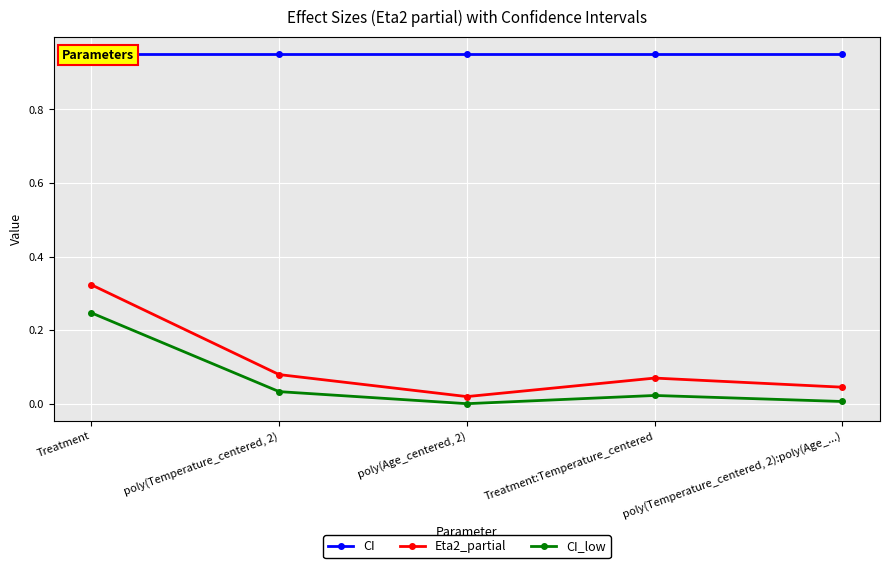

True or false: Eta2_partial and CI intersect in this chart.

False